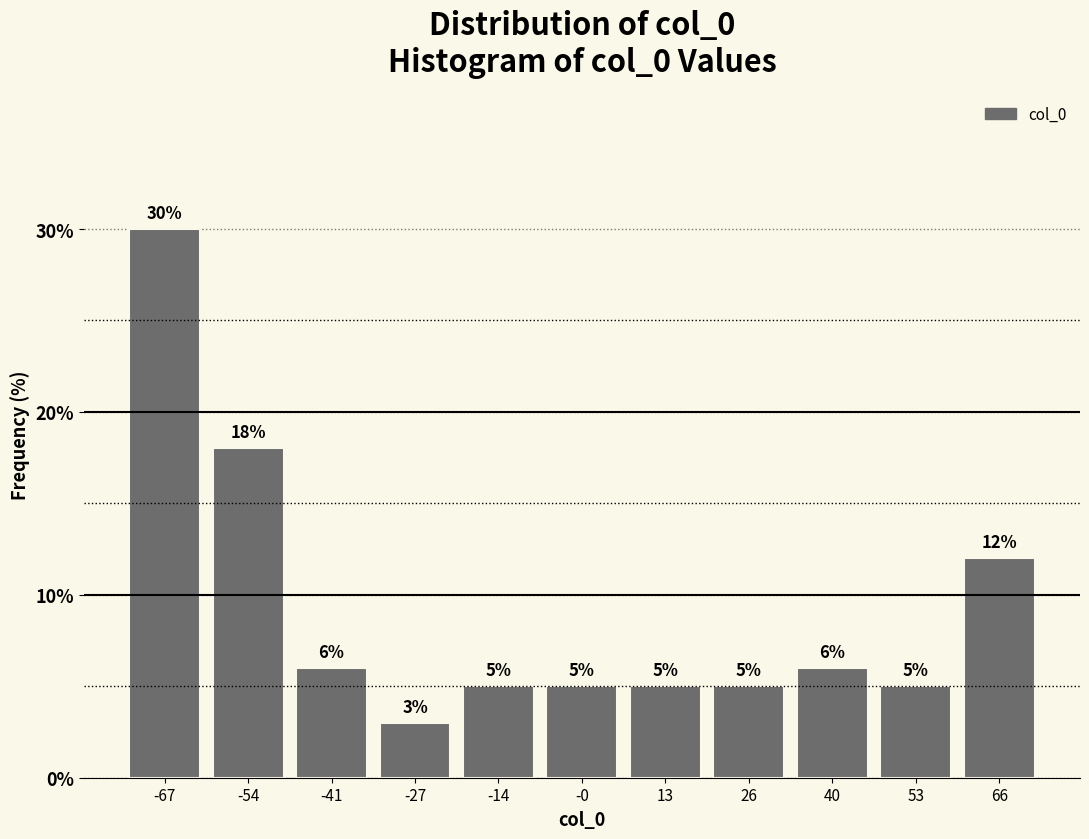

Reading left to right, list every bar in this chart as the range it spans on the x-axis followed by its height. The bar edges are not printed on the chart, so give them approximately, as read against the axis.

-74 to -60: 30
-60 to -48: 18
-48 to -34: 6
-34 to -20: 3
-20 to -8: 5
-8 to 6: 5
6 to 20: 5
20 to 32: 5
32 to 46: 6
46 to 60: 5
60 to 74: 12